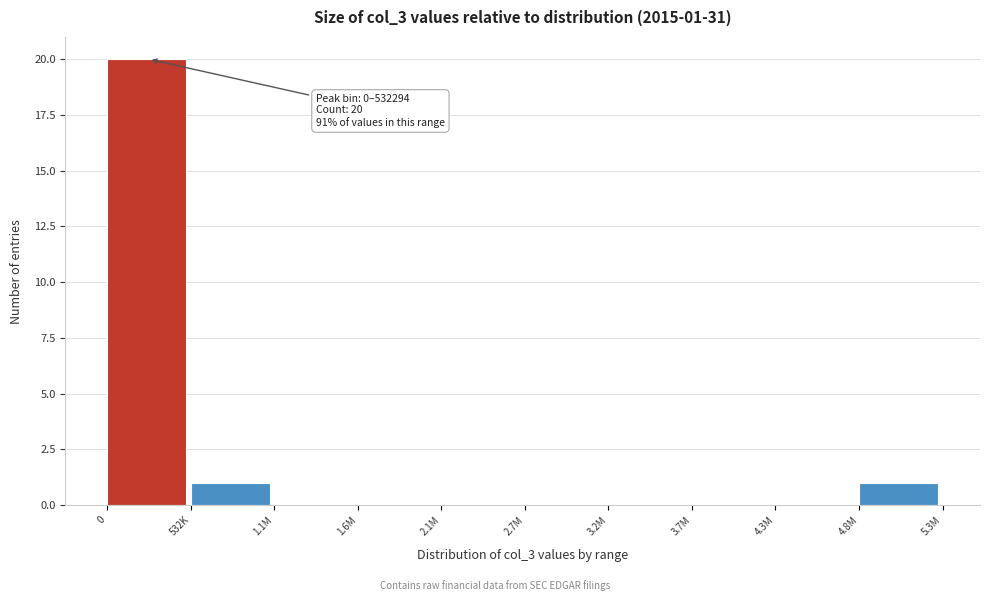

Reading left to right, extract all data points from this chart.

0=20	532K=1	1.1M=0	1.6M=0	2.1M=0	2.7M=0	3.2M=0	3.7M=0	4.3M=0	4.8M=1